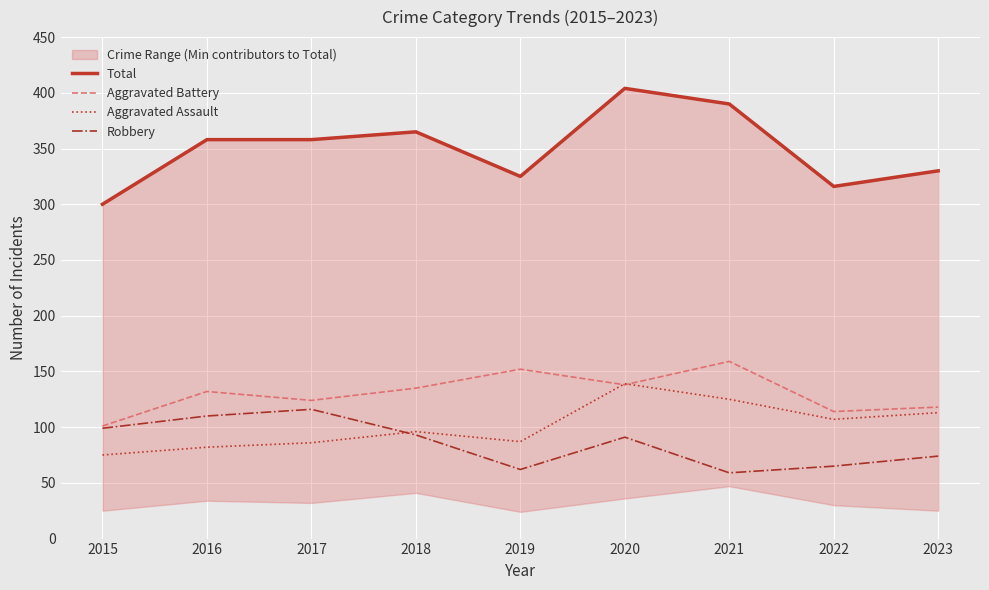

In Total, how many points are higher than both neighbors (excluding endpoints)?

2